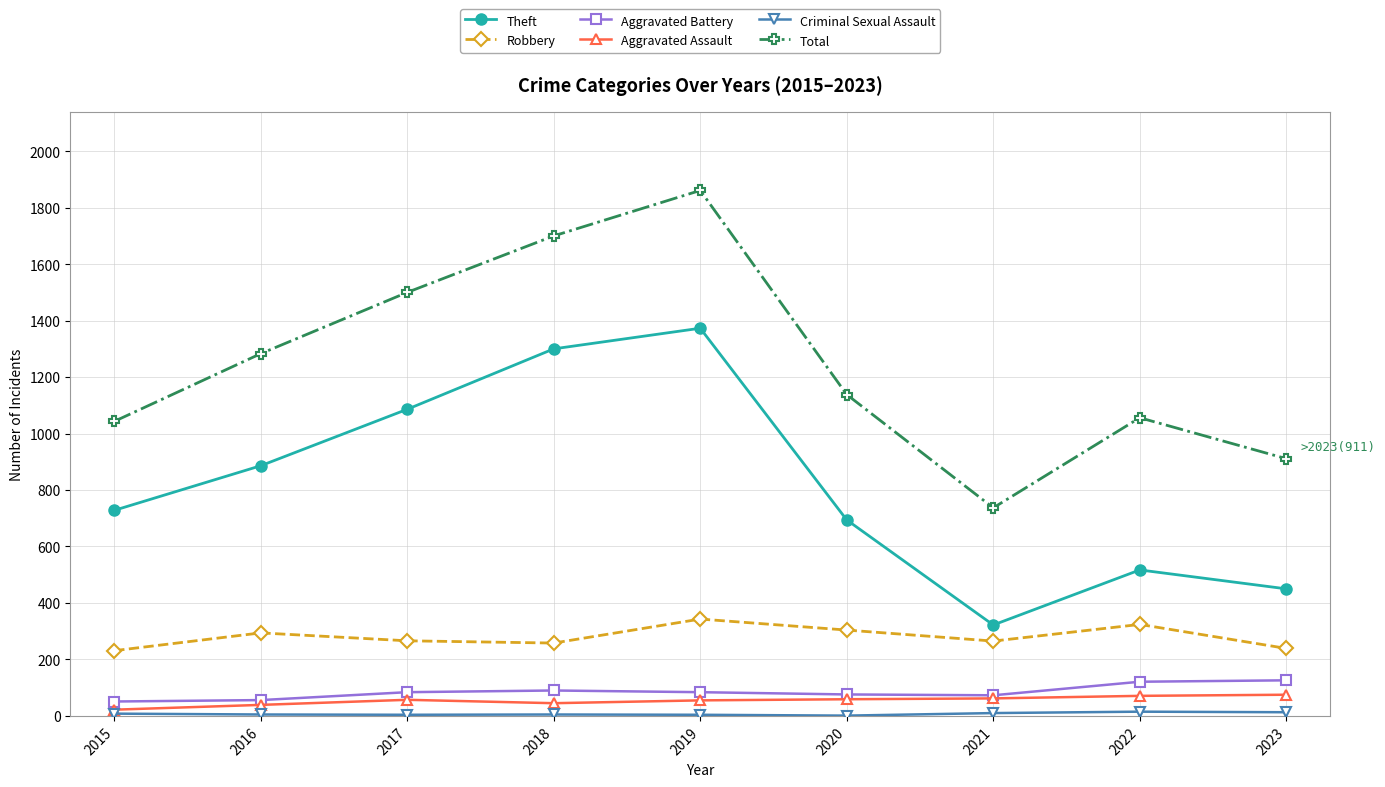

Is it true that Aggravated Assault equals 45 at 2018?

True